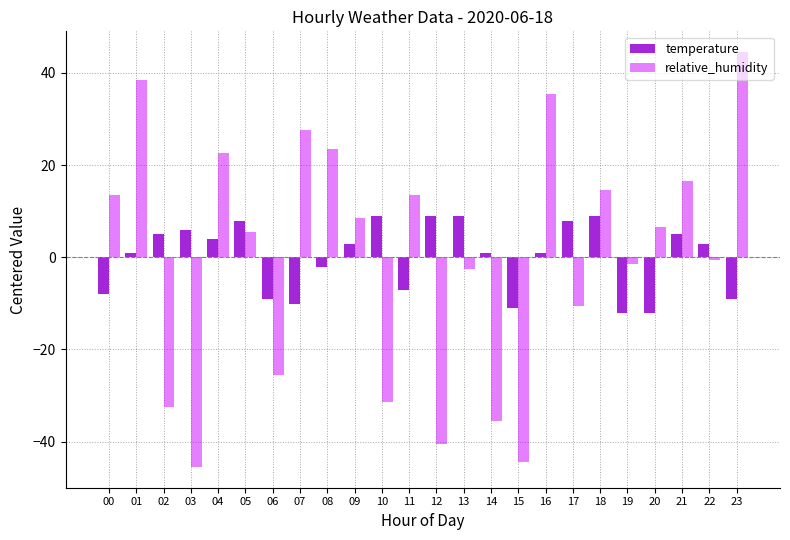

Reading right to left, extract all data points from this chart.

temperature: -9.0	3.0	5.0	-12.0	-12.0	9.0	8.0	1.0	-11.0	1.0	9.0	9.0	-7.0	9.0	3.0	-2.0	-10.0	-9.0	8.0	4.0	6.0	5.0	1.0	-8.0
relative_humidity: 44.5	-0.5	16.5	6.5	-1.5	14.5	-10.5	35.5	-44.5	-35.5	-2.5	-40.5	13.5	-31.5	8.5	23.5	27.5	-25.5	5.5	22.5	-45.5	-32.5	38.5	13.5